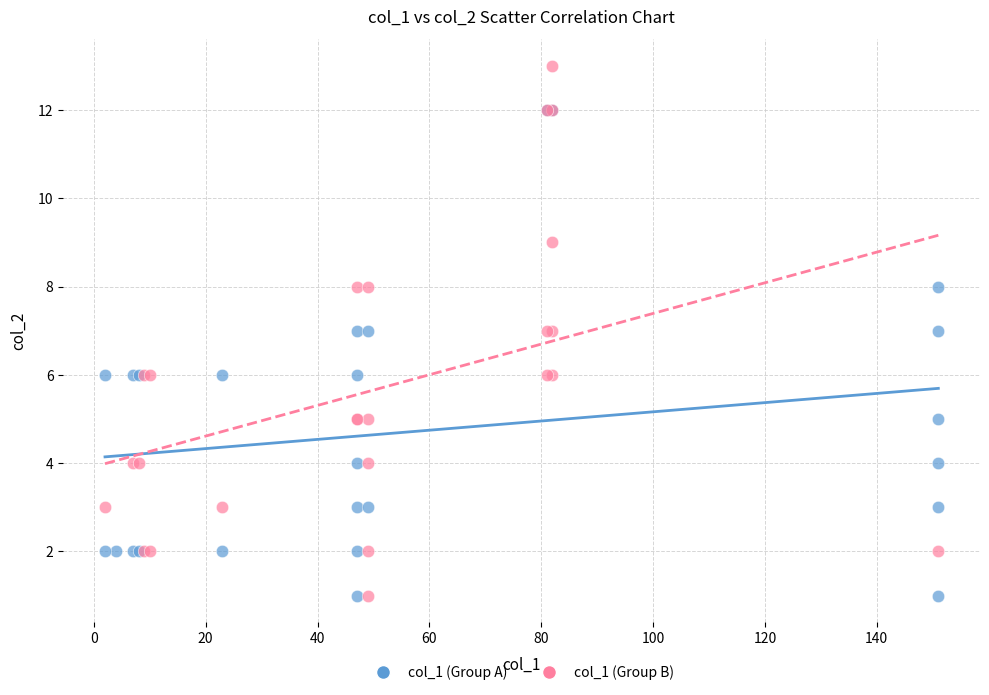

Which series contains the highest Y value?

col_1 (Group B)